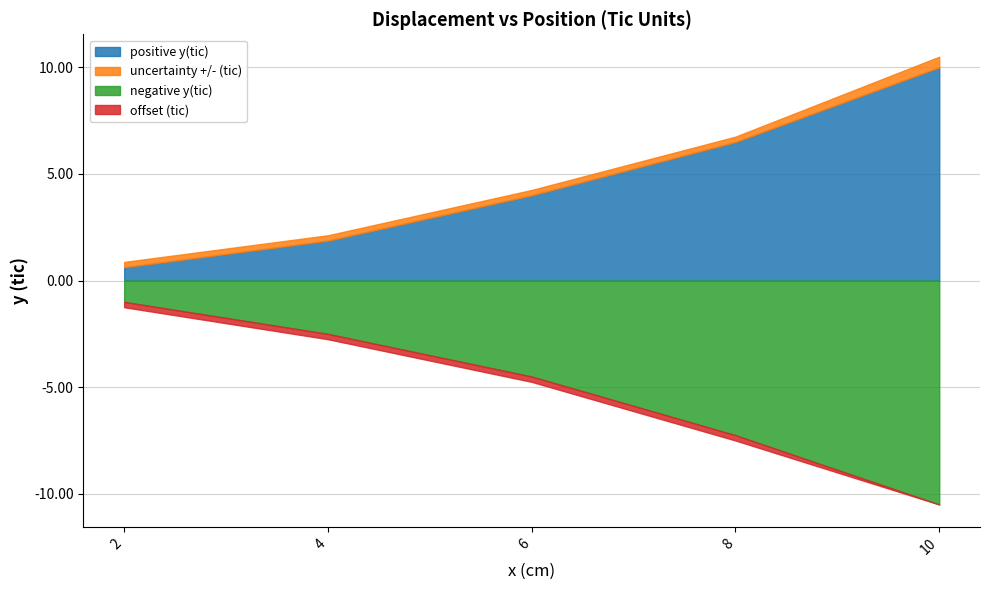

The uncertainty +/- (tic) series shows 0.8 at 10. True or false?

False